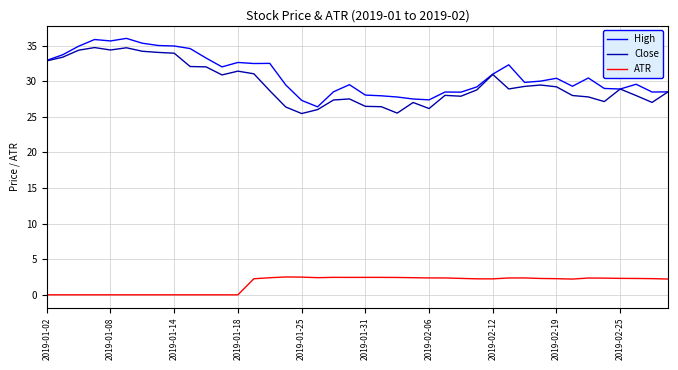

True or false: Close and ATR cross at least once.

False